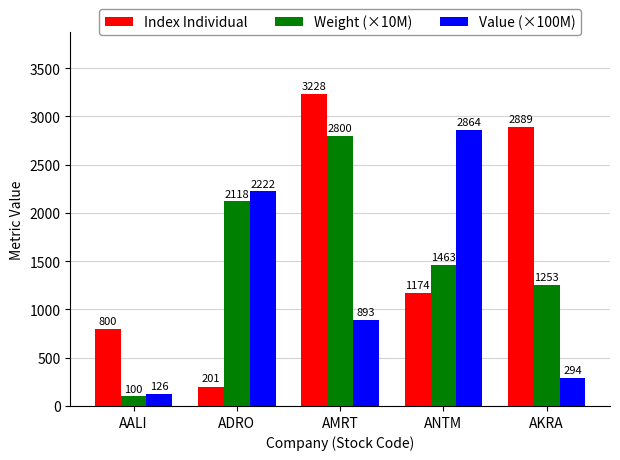

Which series has the largest range (max minus min)?

Index Individual